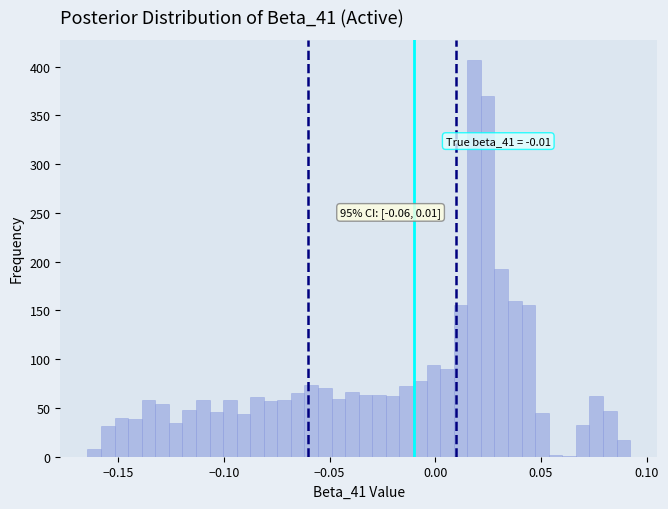

Around what value on the x-axis is the tallest bar? Give the approximate position of its centre, as read against the axis.

0.020